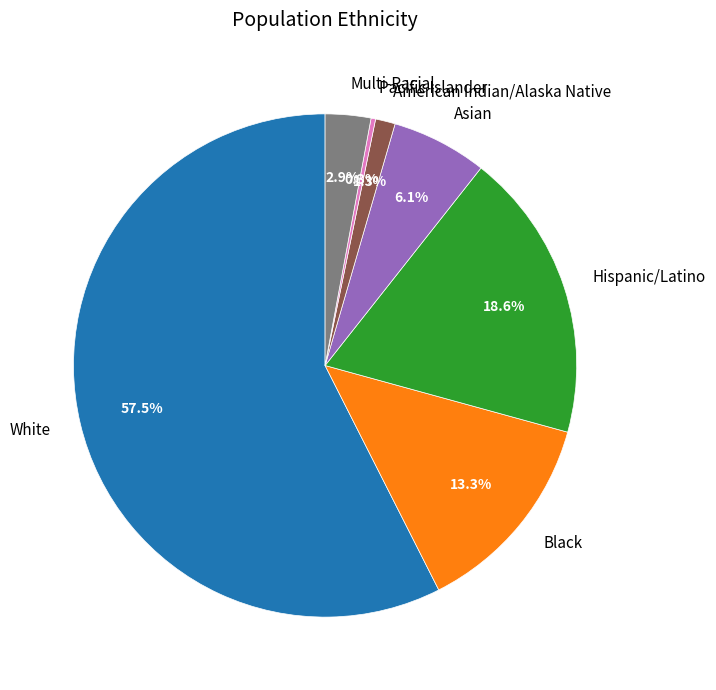

To the nearest percent, what is the average slice percentage?

14%